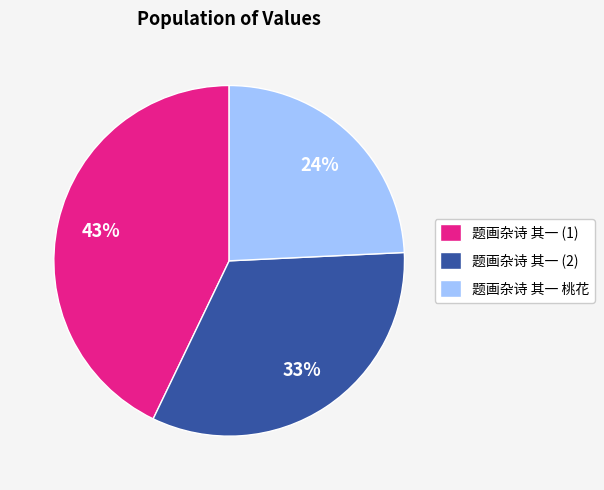

Is it true that 题画杂诗 其一 桃花 is 24% of the pie?

True